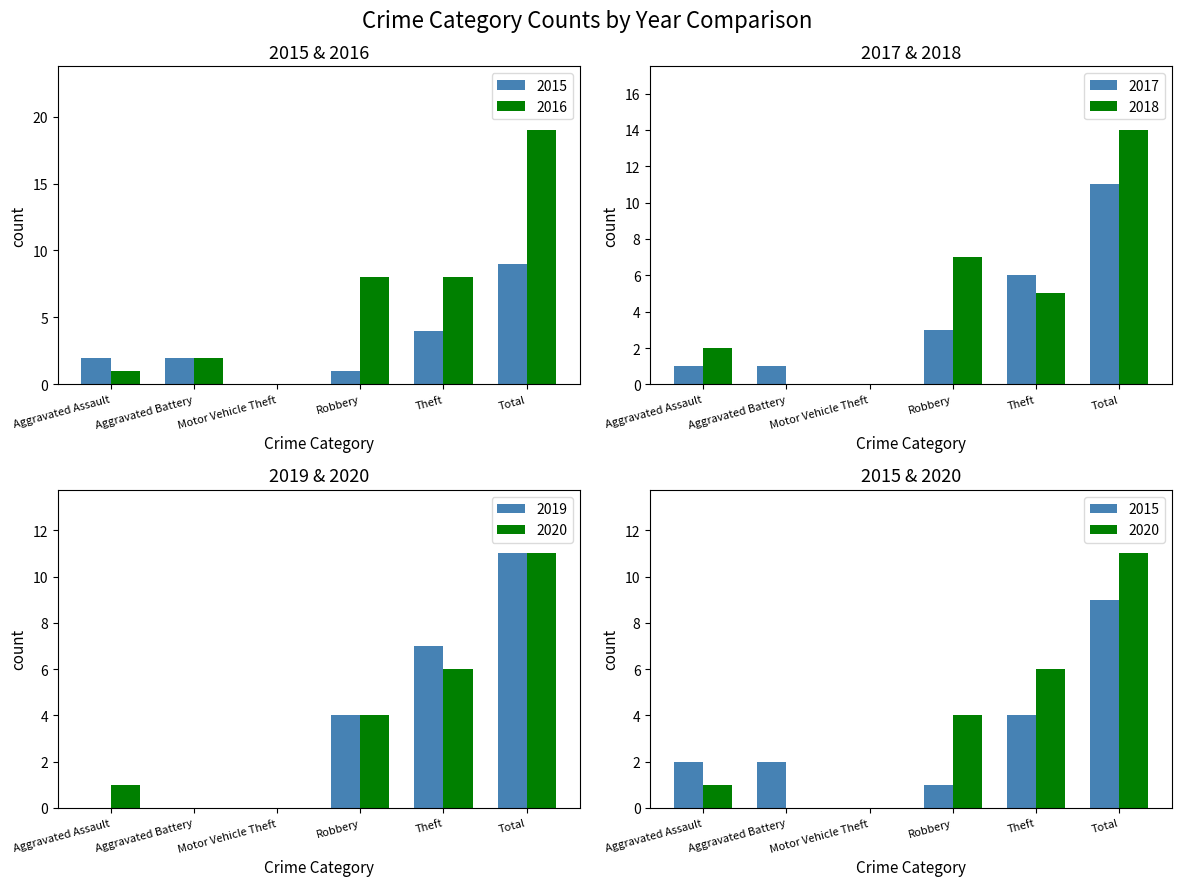

What is the label of the 6th bar from the left?

Total